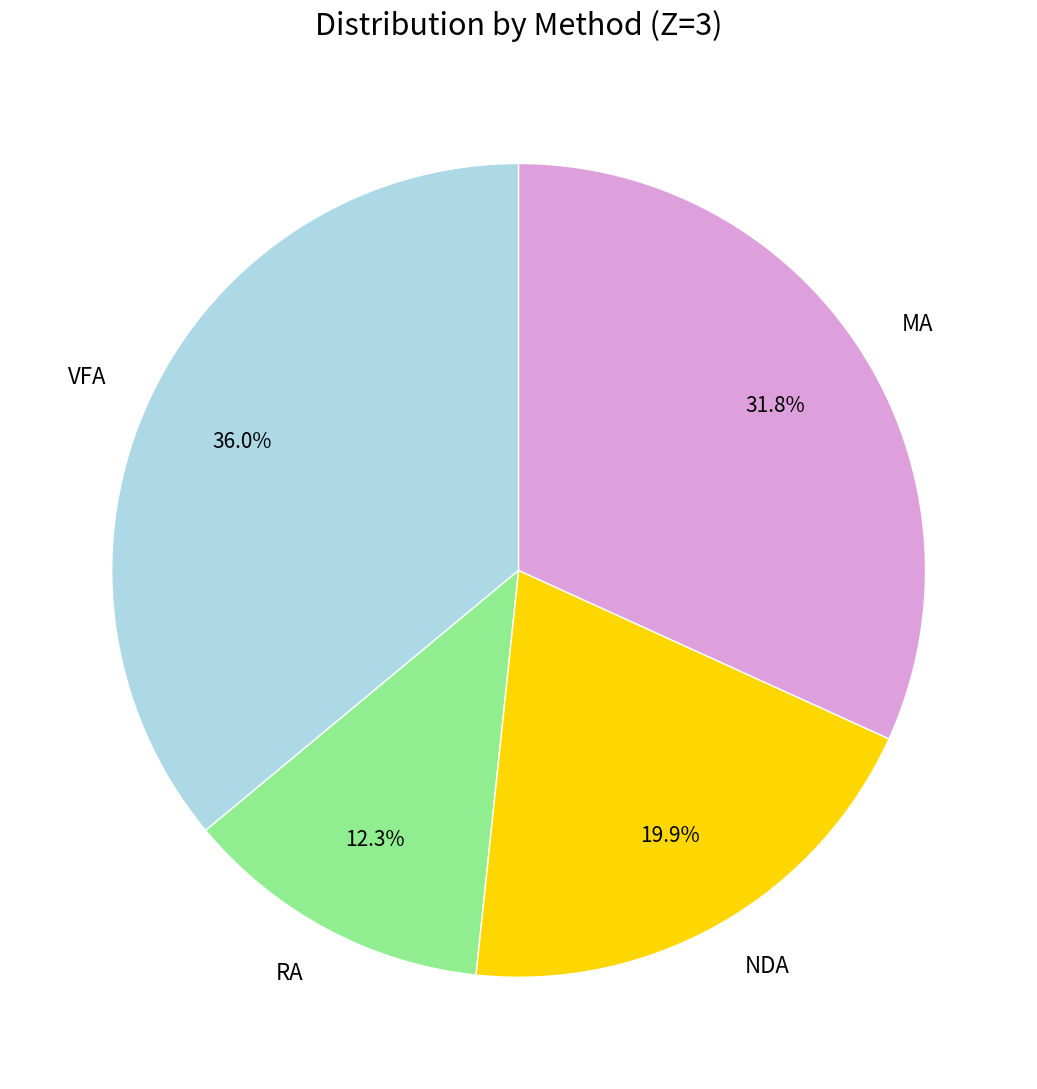

The VFA slice represents 36% of the pie. True or false?

True